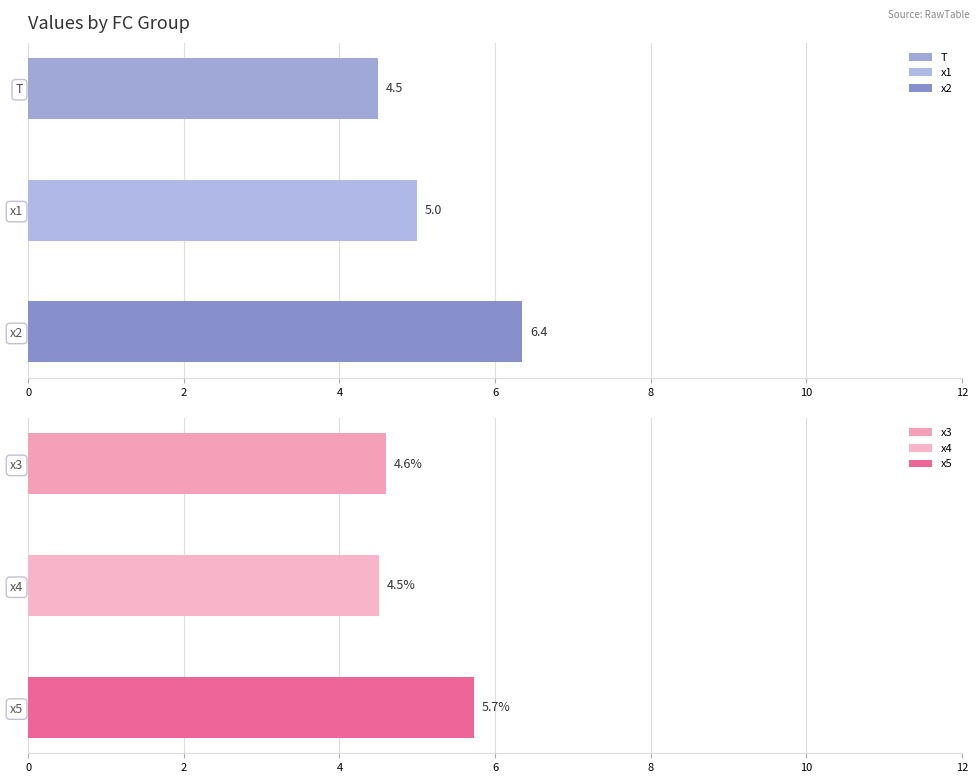

What is the difference between the highest and lowest values at 4?

3.9